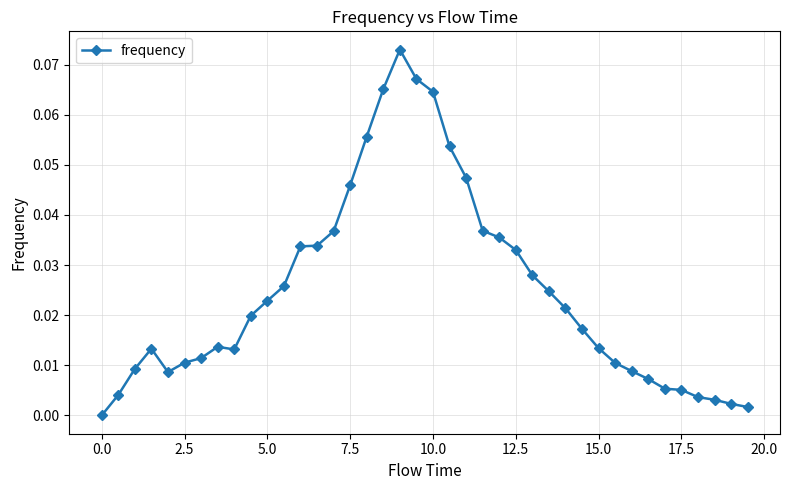

True or false: the data has more than 0 interior local peaks.

True